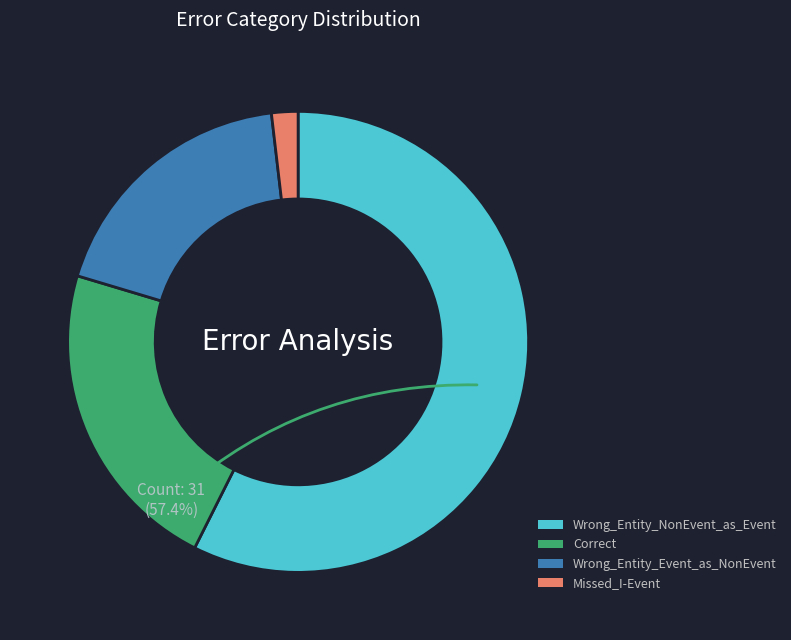

To the nearest percent, what percentage of the pie is Missed_I-Event?

2%